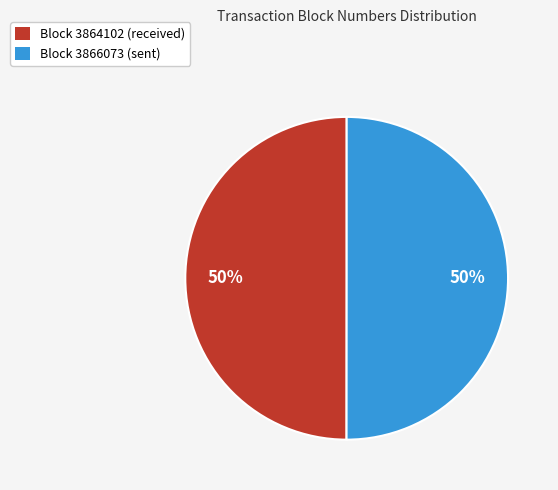

Count the number of slices in the pie.

2